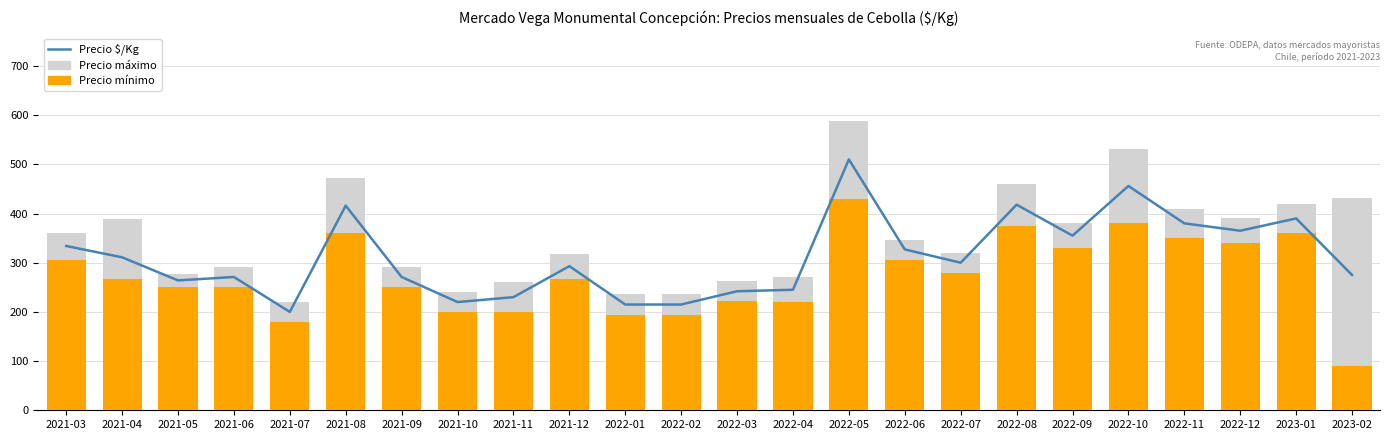

What is the lowest value of the Precio máximo series?

220